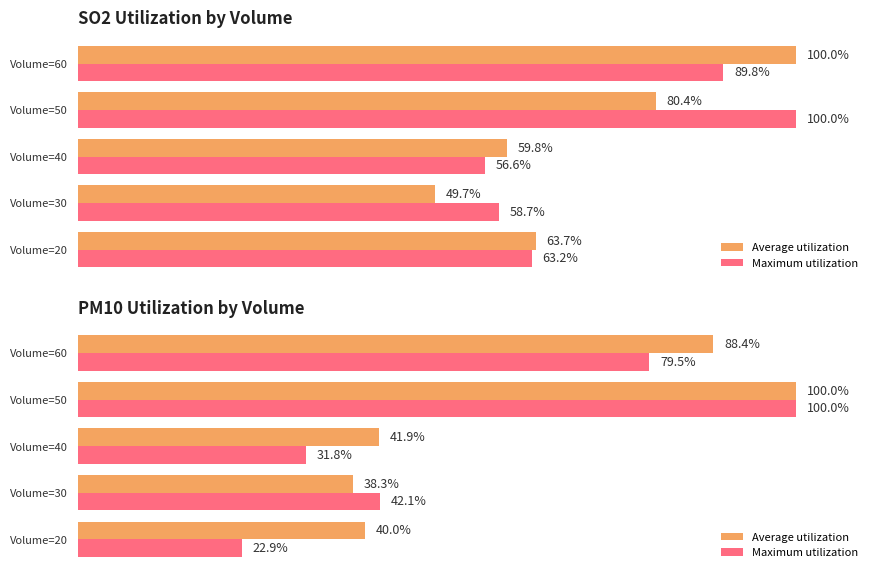

What is the minimum value shown in the chart?

22.9